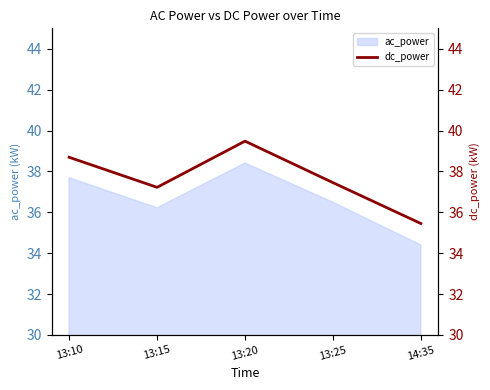

What is the label of the 5th point from the right?

13:10